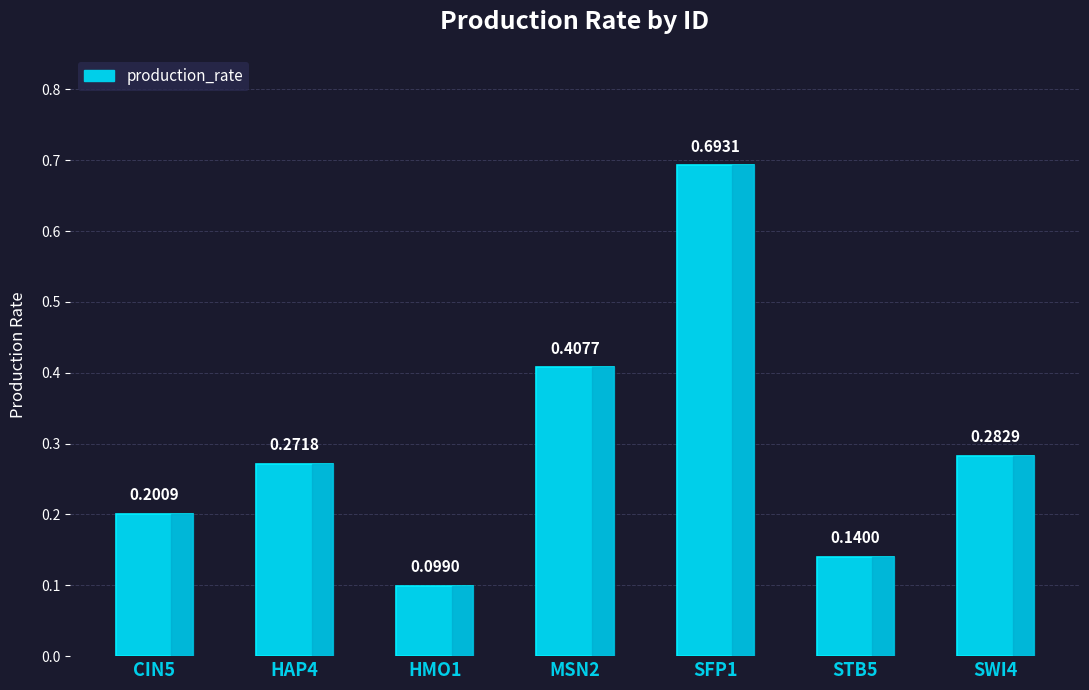

How many values are between 0 and 1?

7